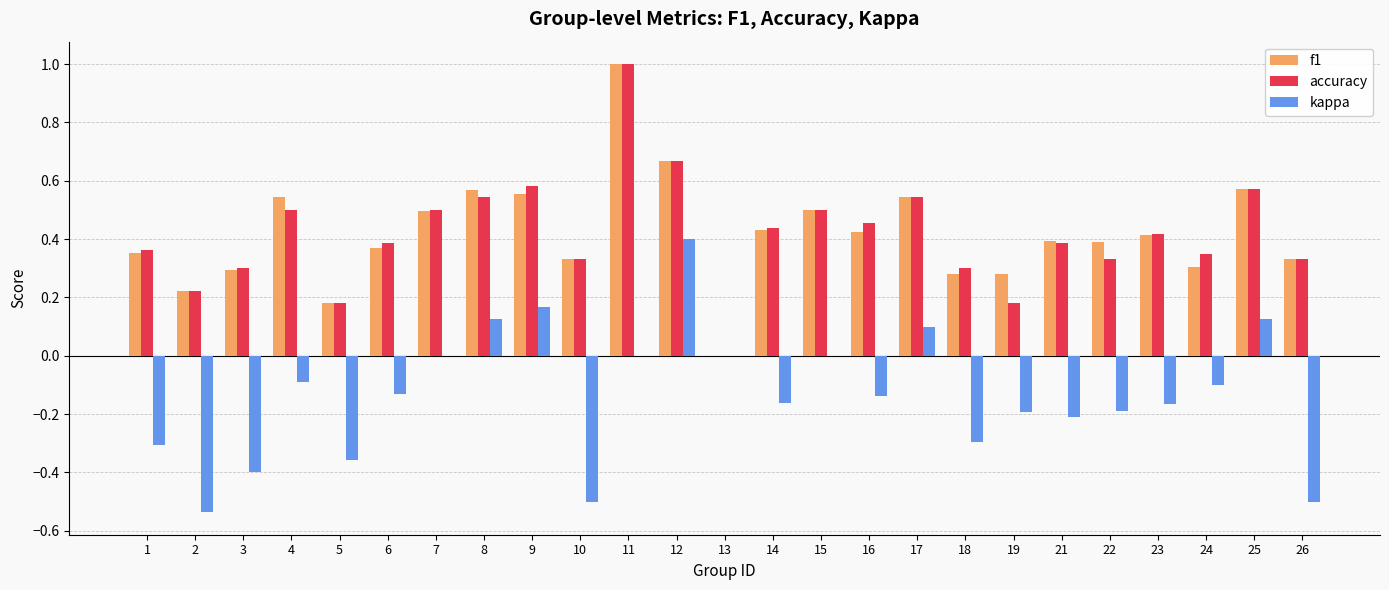

The value of kappa at 3 is -0.1. True or false?

False